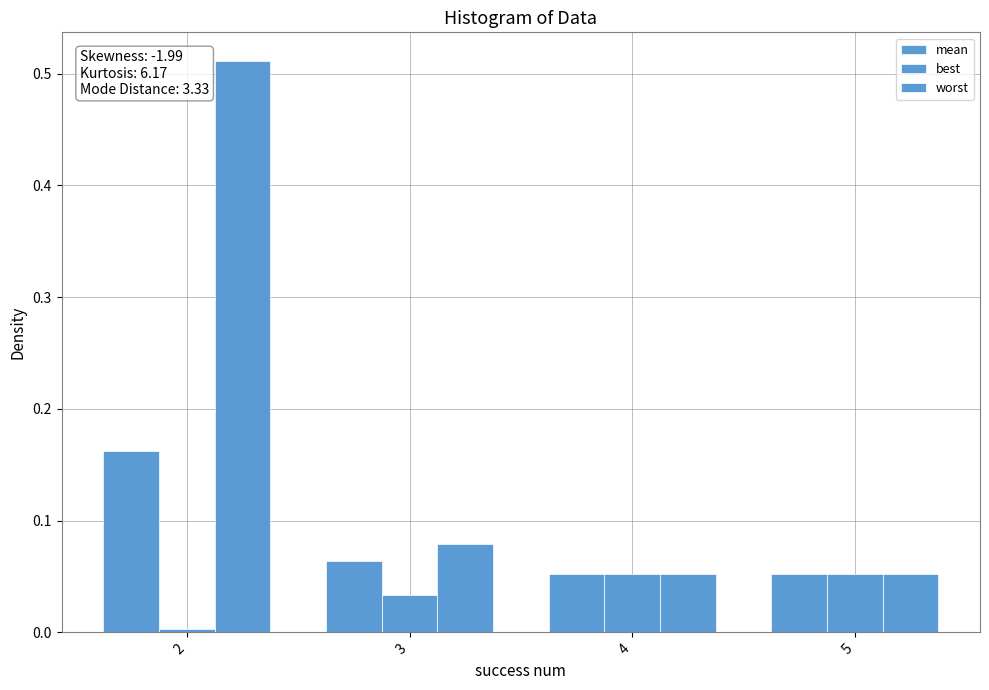

How many bars are there in total?

12